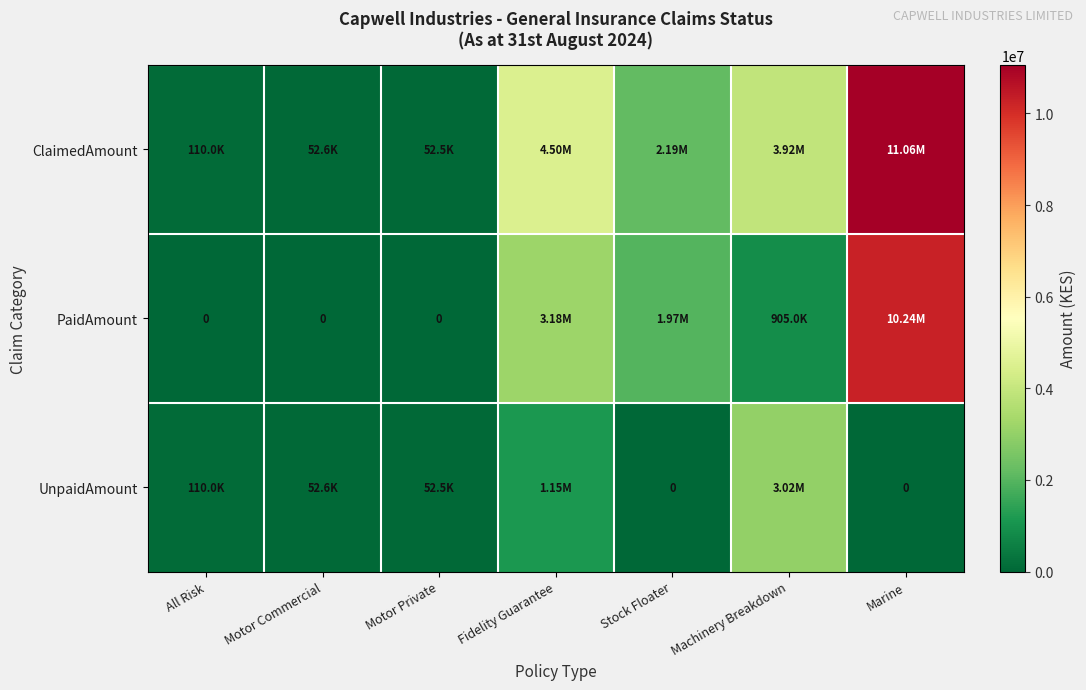

Which series has the largest total across all categories?

ClaimedAmount